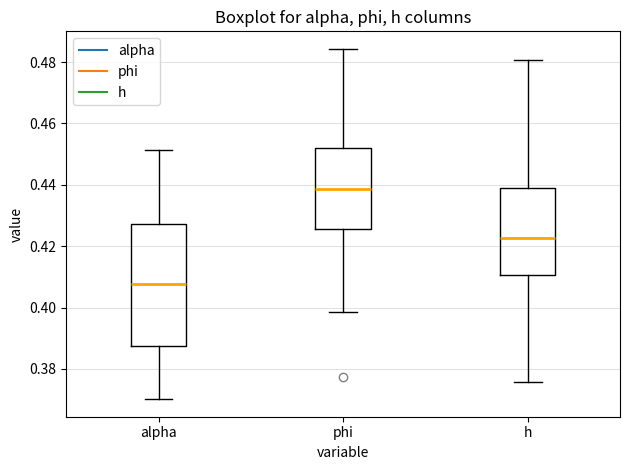

Which box's median line is the highest?

phi